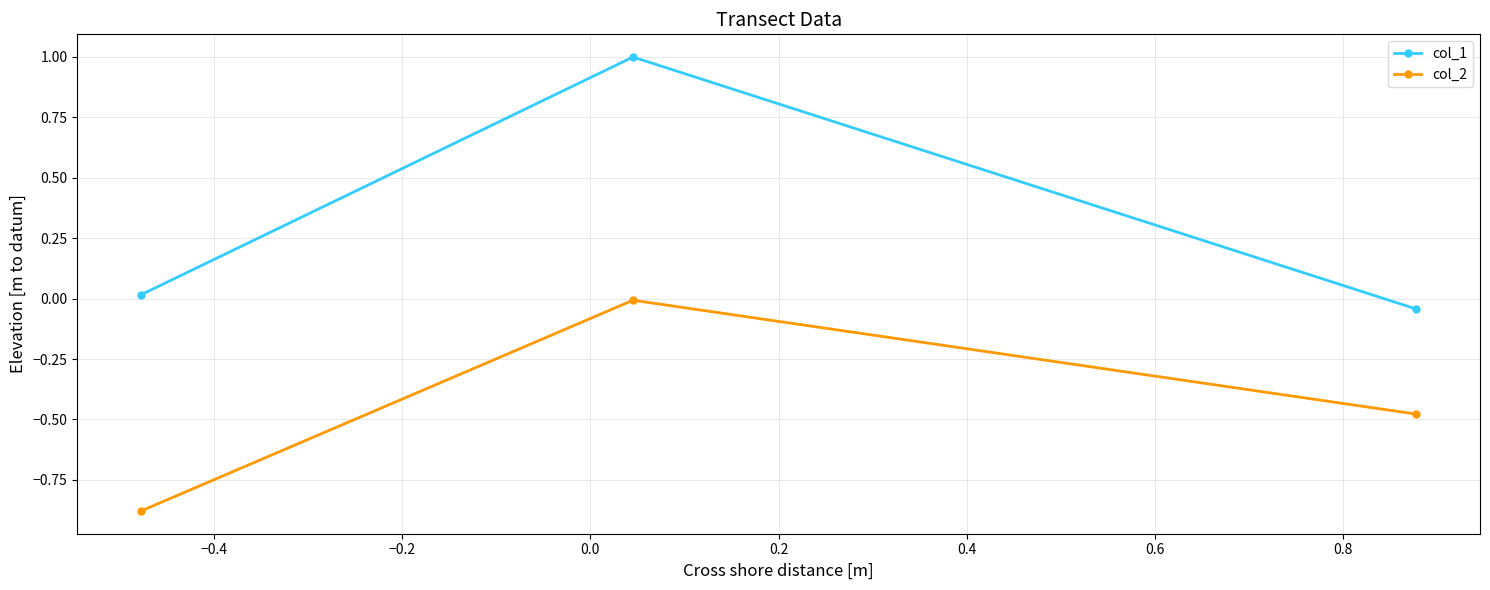

Which series has the widest spread of values?

col_1